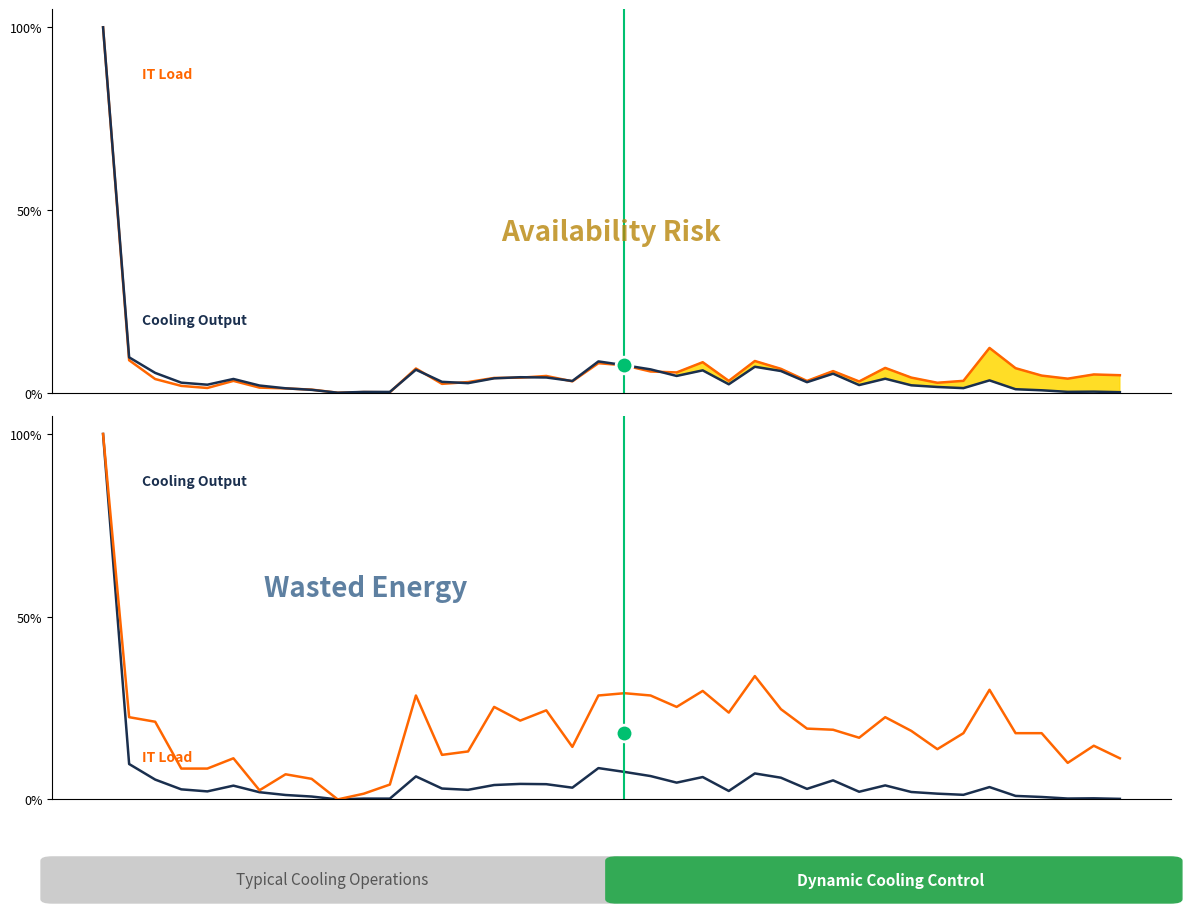

What is the value of the Cooling Output point at the 2nd from the left?

0.1